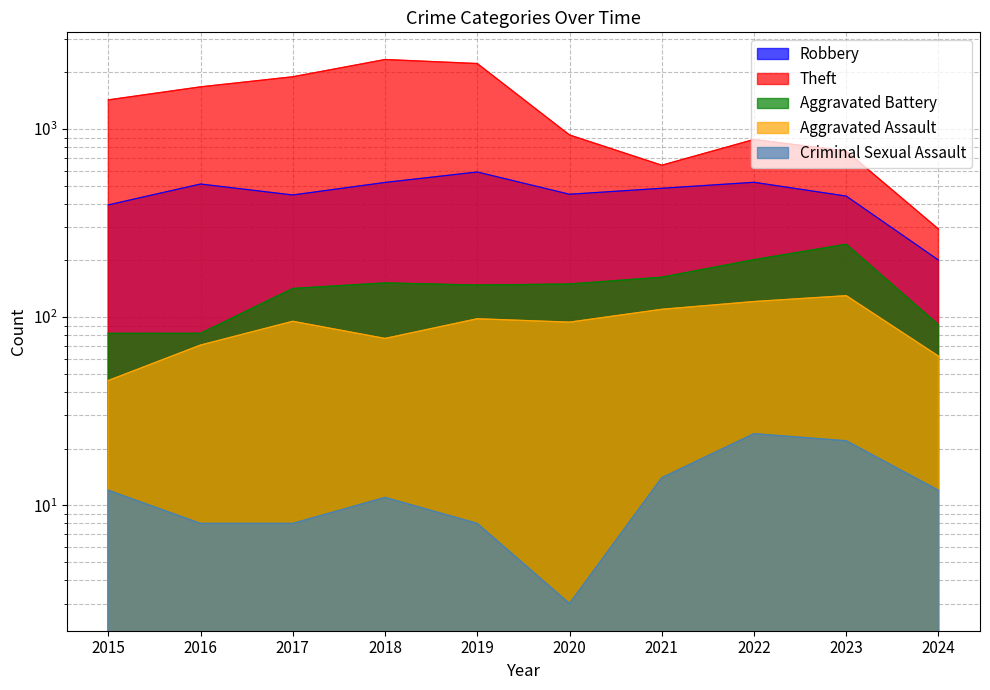

True or false: Aggravated Assault and Aggravated Battery cross at least once.

False